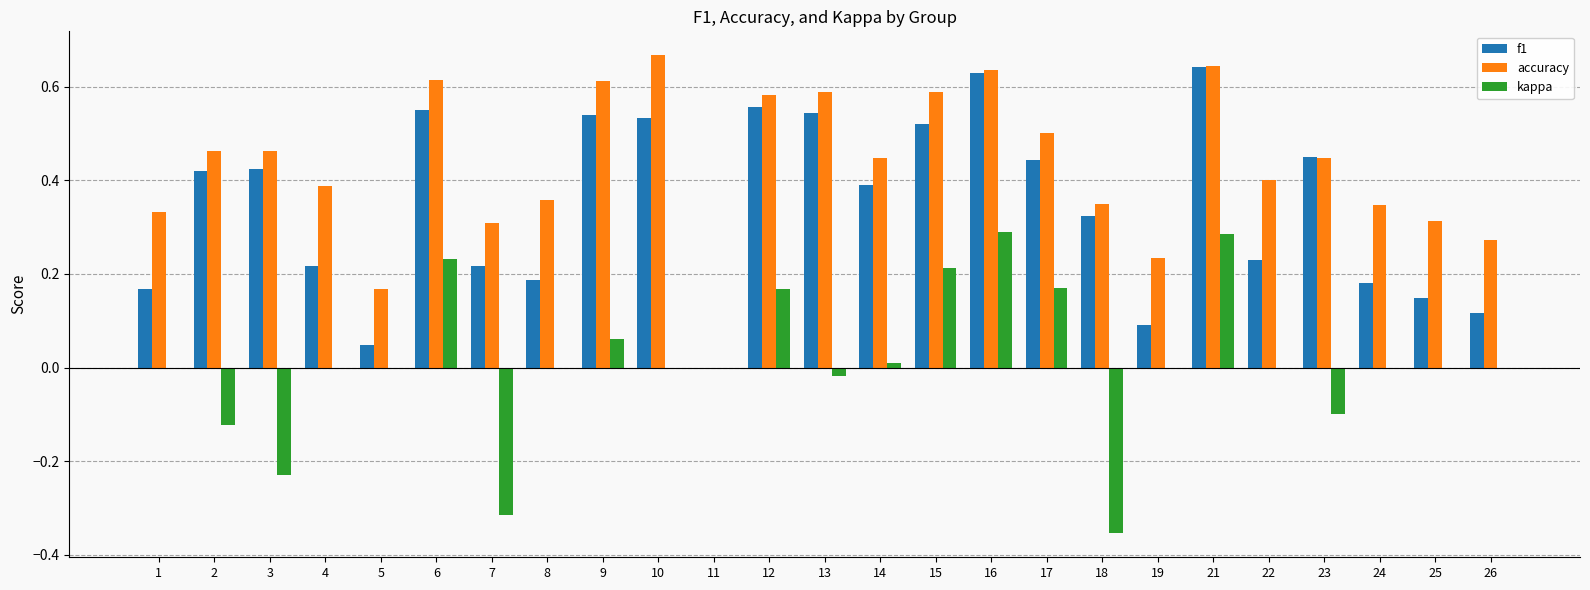

Is it true that kappa equals 0.0 at 26?

True